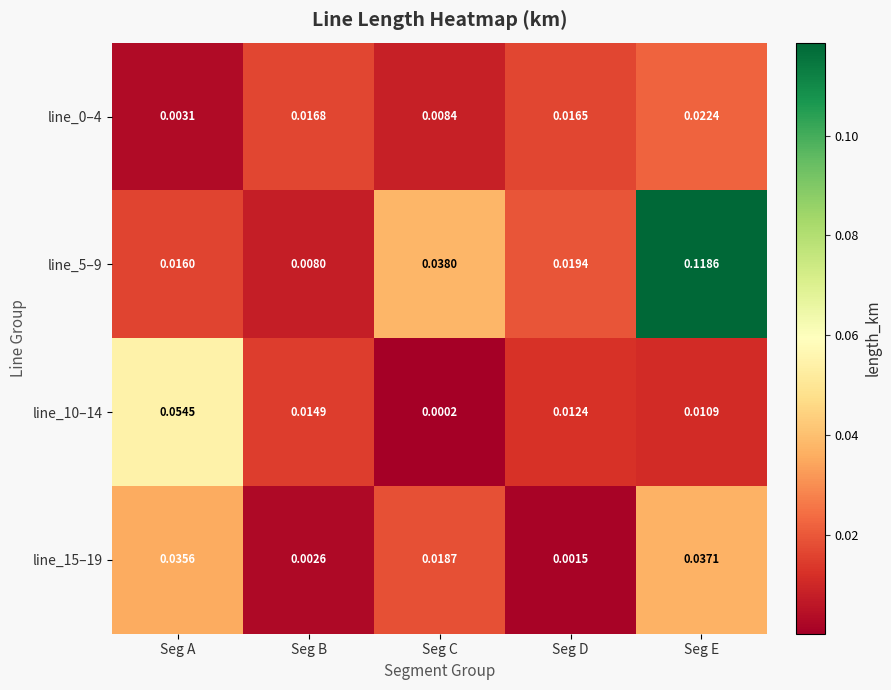

Which label corresponds to the largest value in the chart?

Seg E